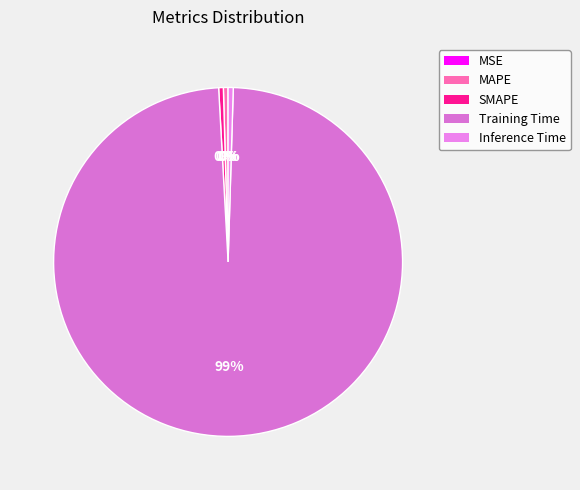

Which slice is the smallest?

MSE